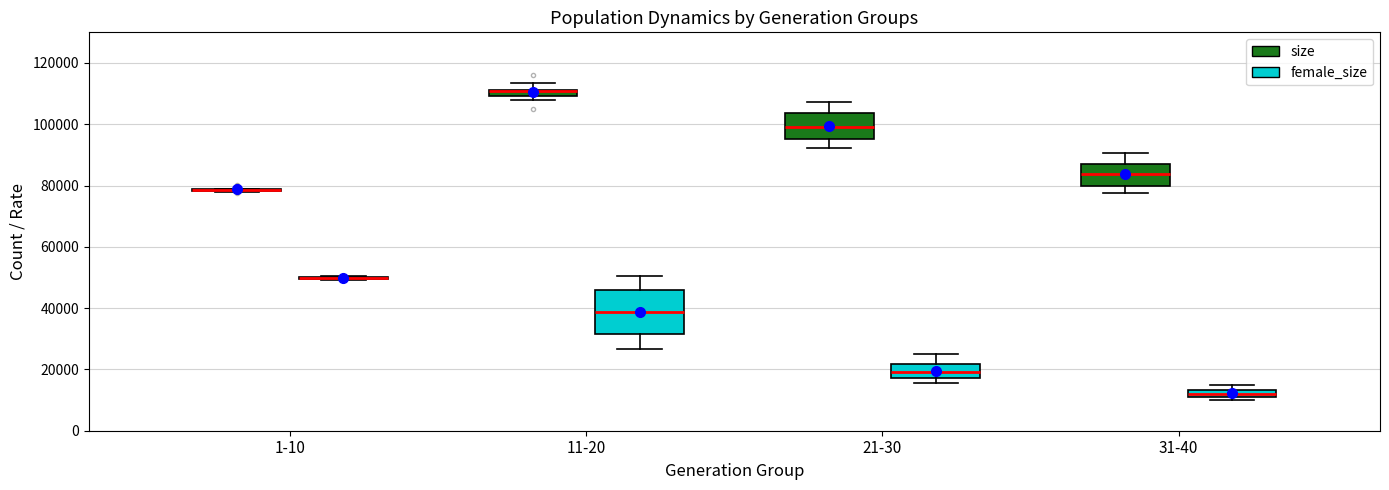

Comparing the boxes themselves (not the whiskers), which one is the tallest?

11-20 (female_size)